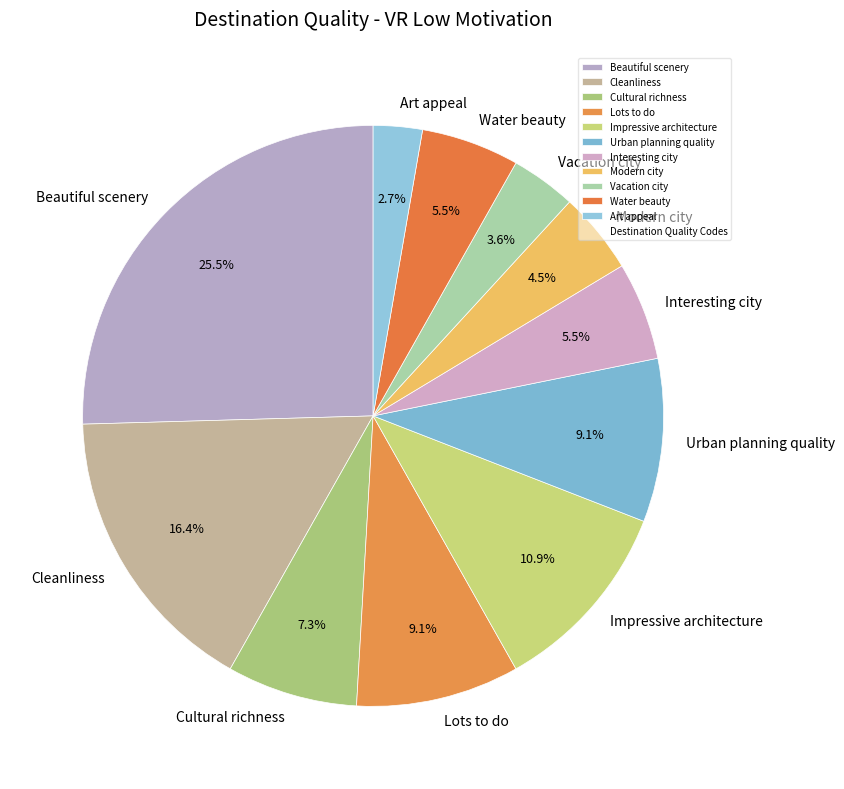

Count the number of slices in the pie.

11